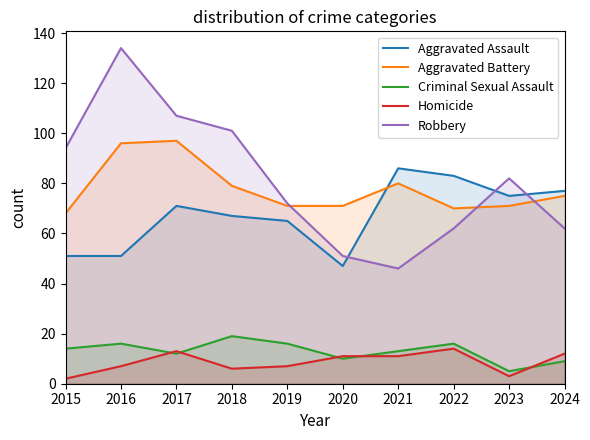

Which series has the largest total across all categories?

Robbery